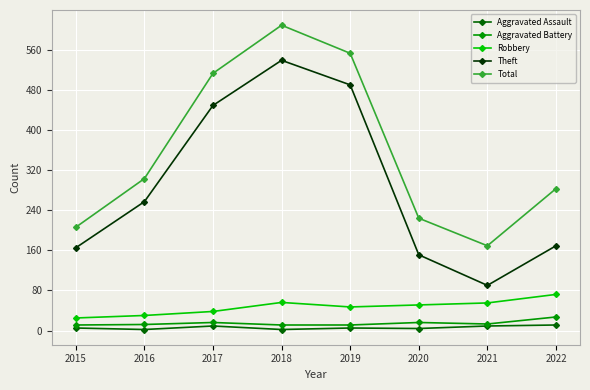

The Robbery series shows 47 at 2019. True or false?

True